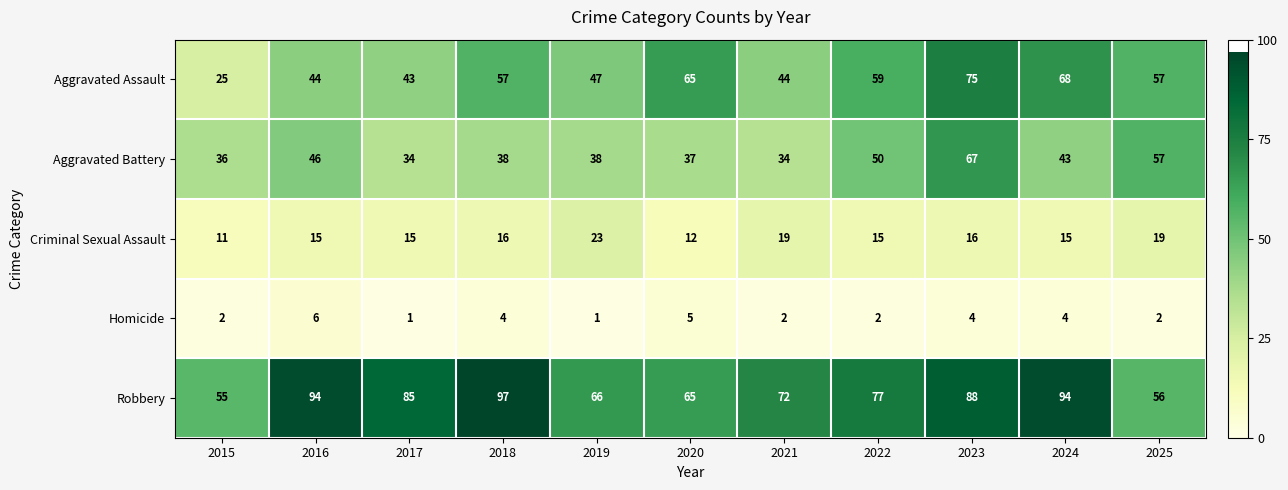

What is the spread (max minus min) of values at 2019?

65